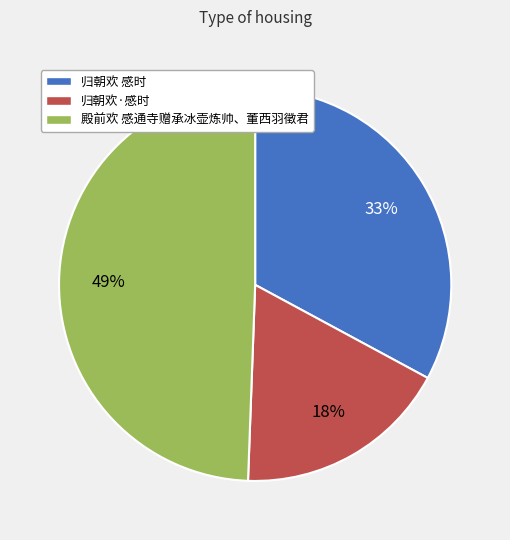

To the nearest percent, what percentage of the pie is 殿前欢 感通寺赠承冰壶炼帅、董西羽徵君?

49%